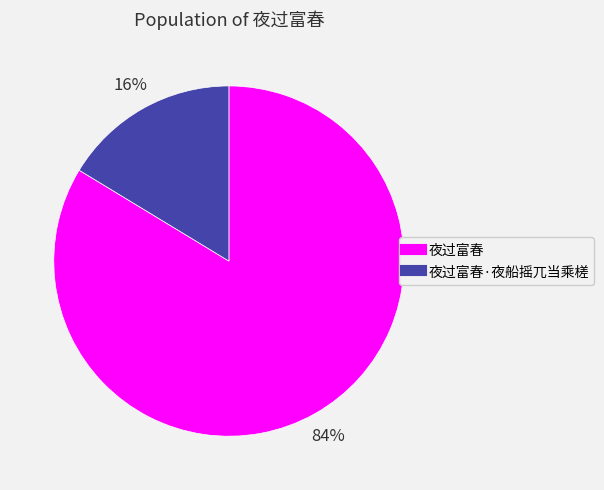

Is there a majority slice in this chart?

Yes